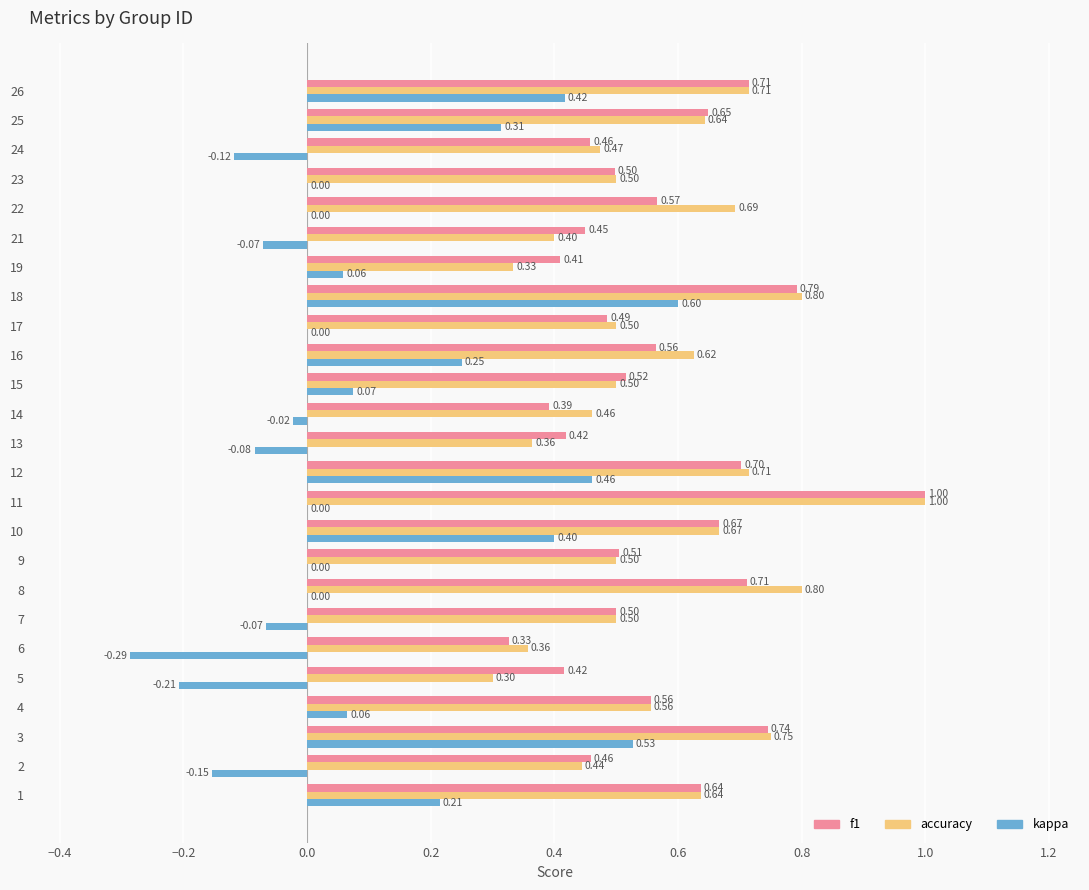

What is the sum of all kappa values?

2.4